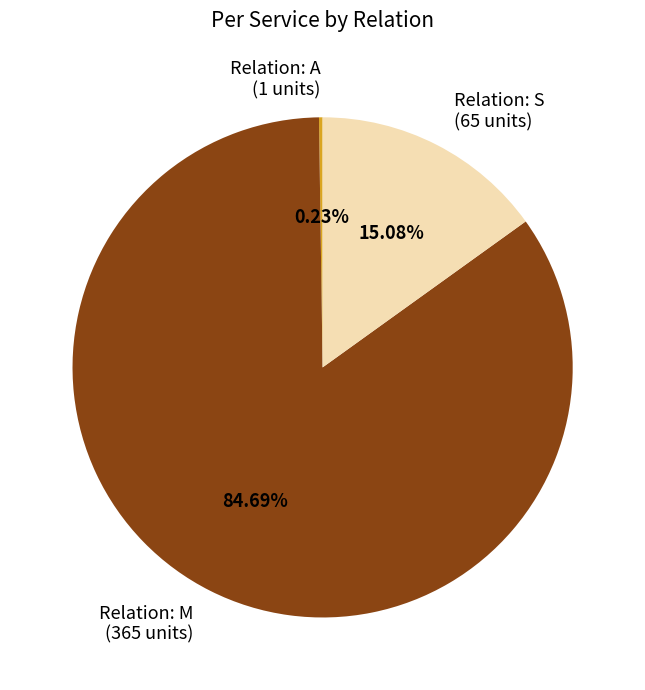

What is the ratio of the value at Relation: M (365 units) to the value at Relation: S (65 units)?

5.6